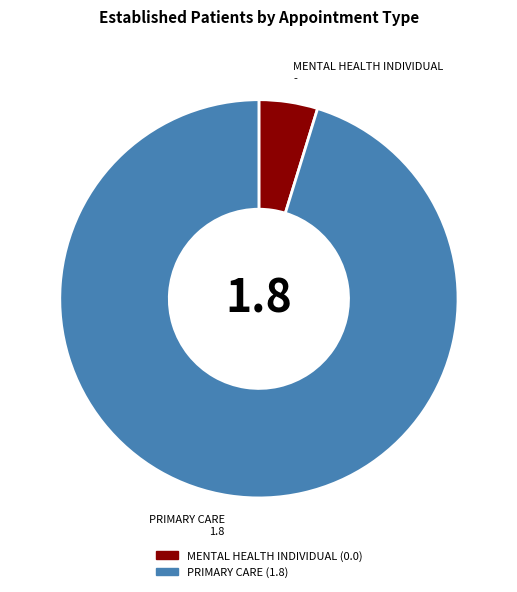

How many segments does this pie chart have?

2